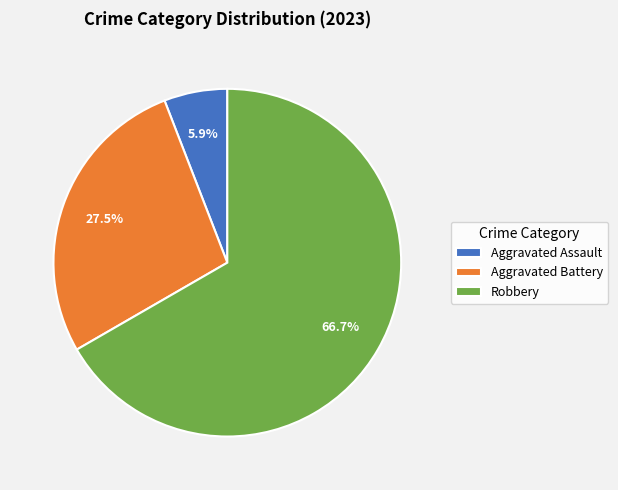

Which slice is the largest?

Robbery